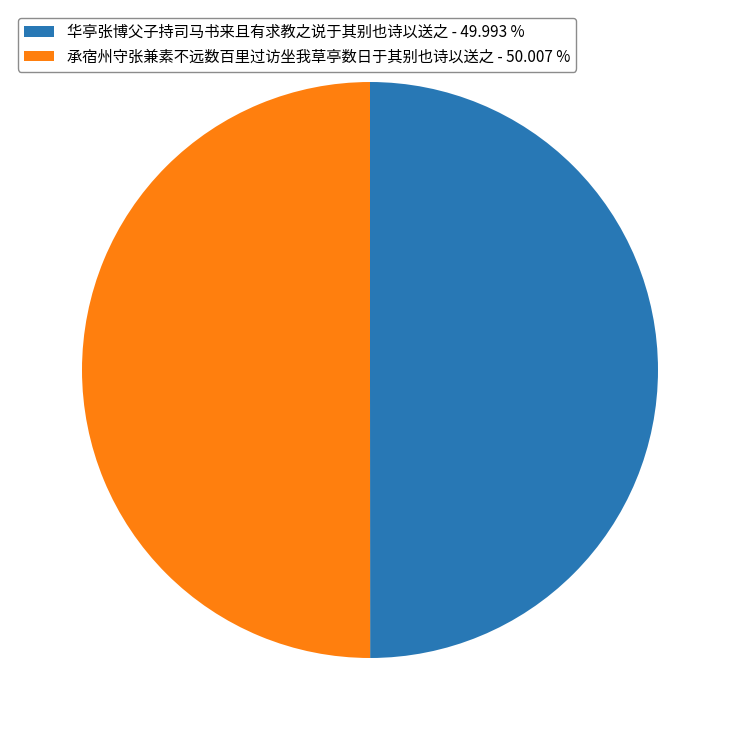

What is the ratio of the value at 承宿州守张兼素不远数百里过访坐我草亭数日于其别也诗以送之 - 50.007 % to the value at 华亭张博父子持司马书来且有求教之说于其别也诗以送之 - 49.993 %?

1.0